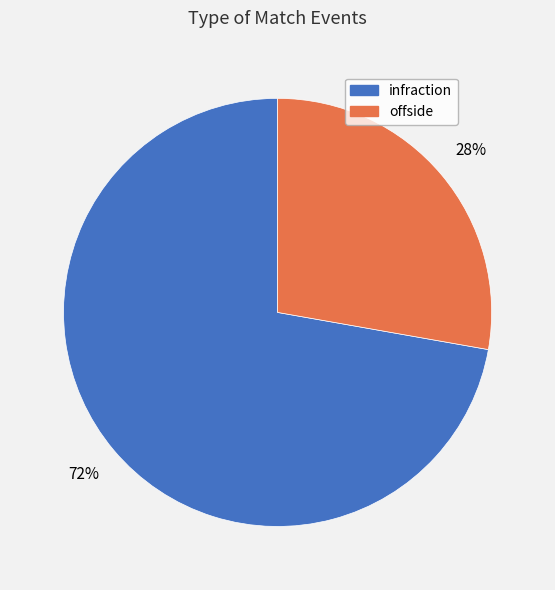

Does offside represent more than half of the total?

No